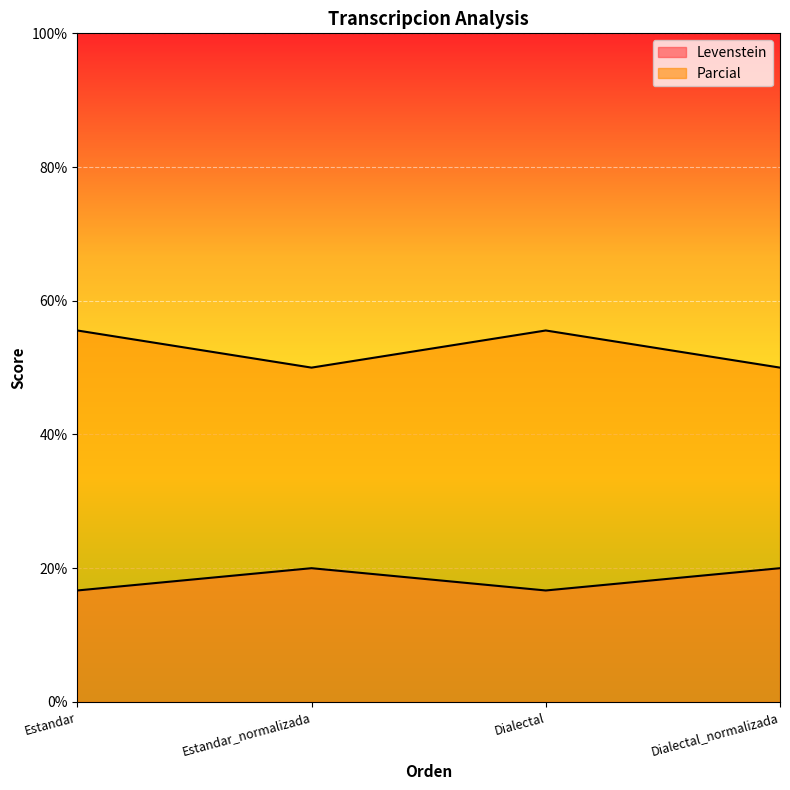

Does the chart display data point markers on the line(s)?

No